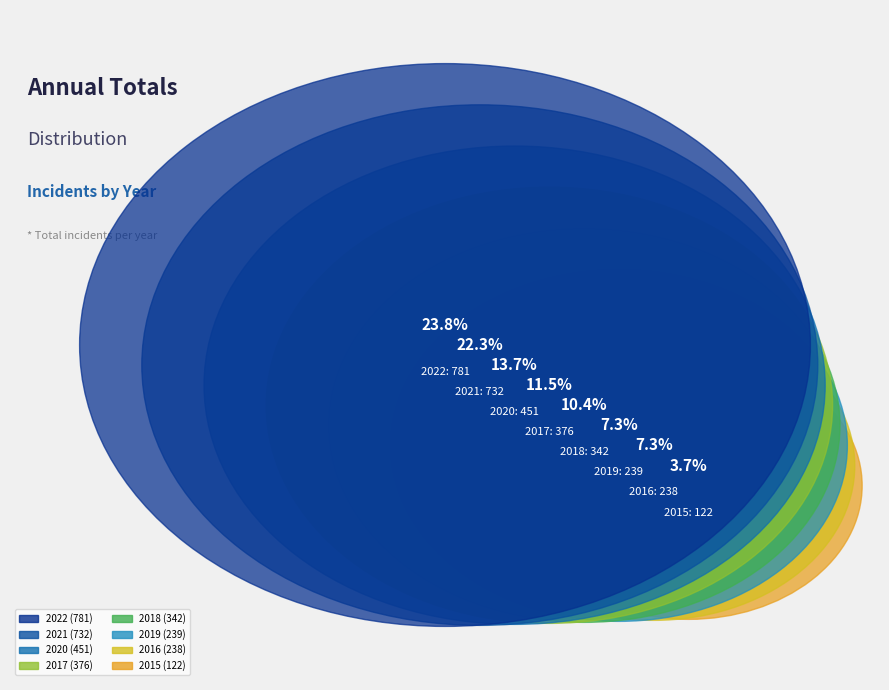

Is there any slice that represents more than half of the pie?

No